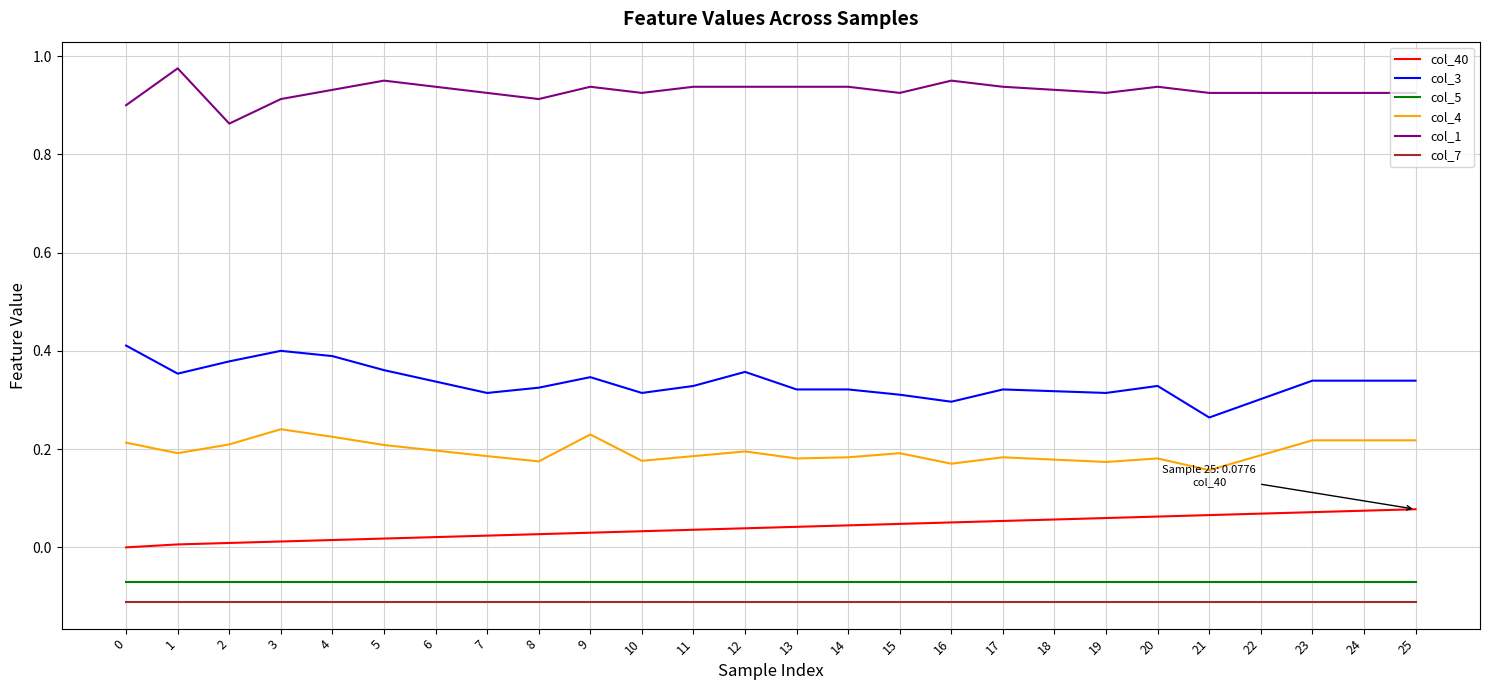

Which series has the largest total across all categories?

col_1